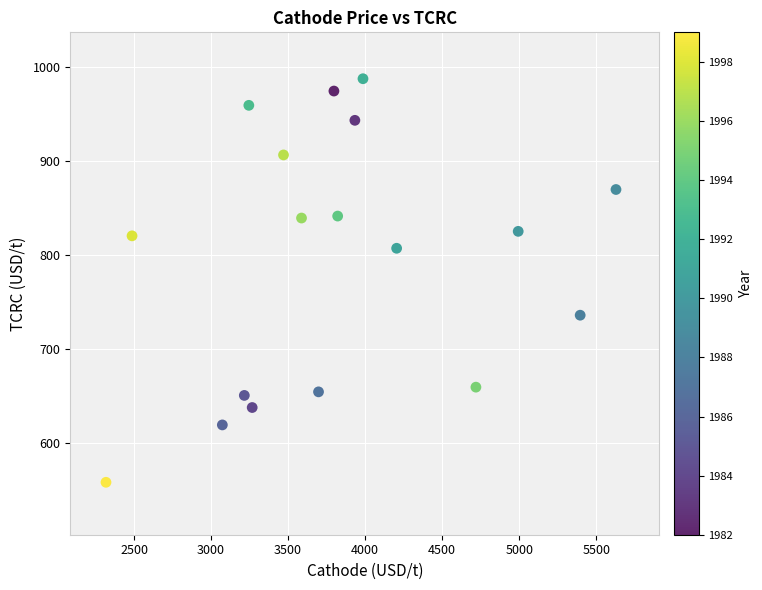

What is the range of Y values (max minus min)?

429.5